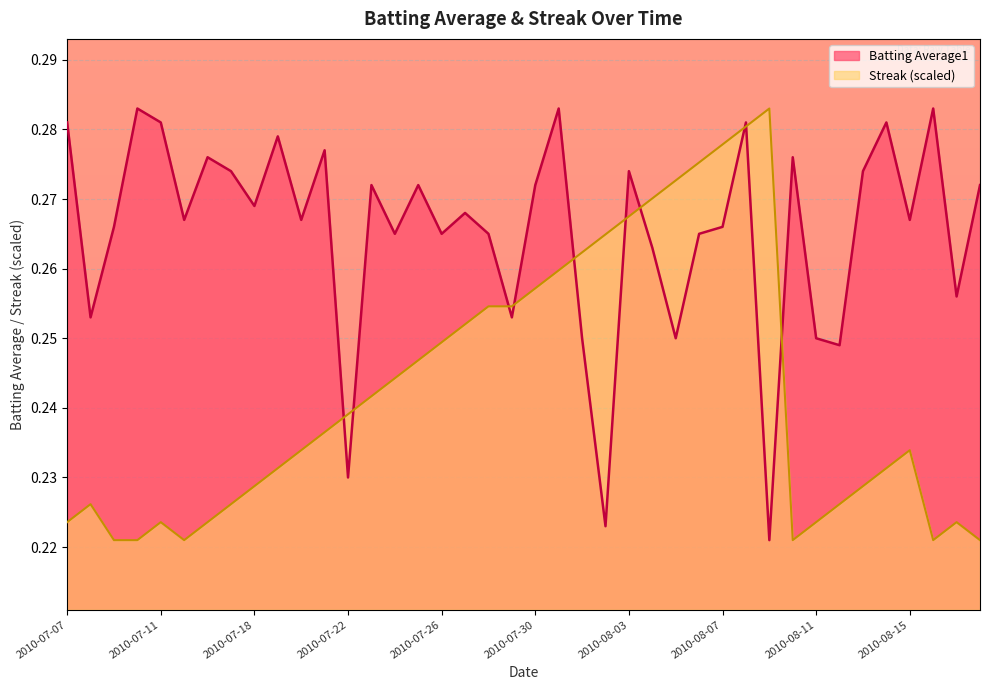

Which label corresponds to the largest value in the chart?

2010-07-10